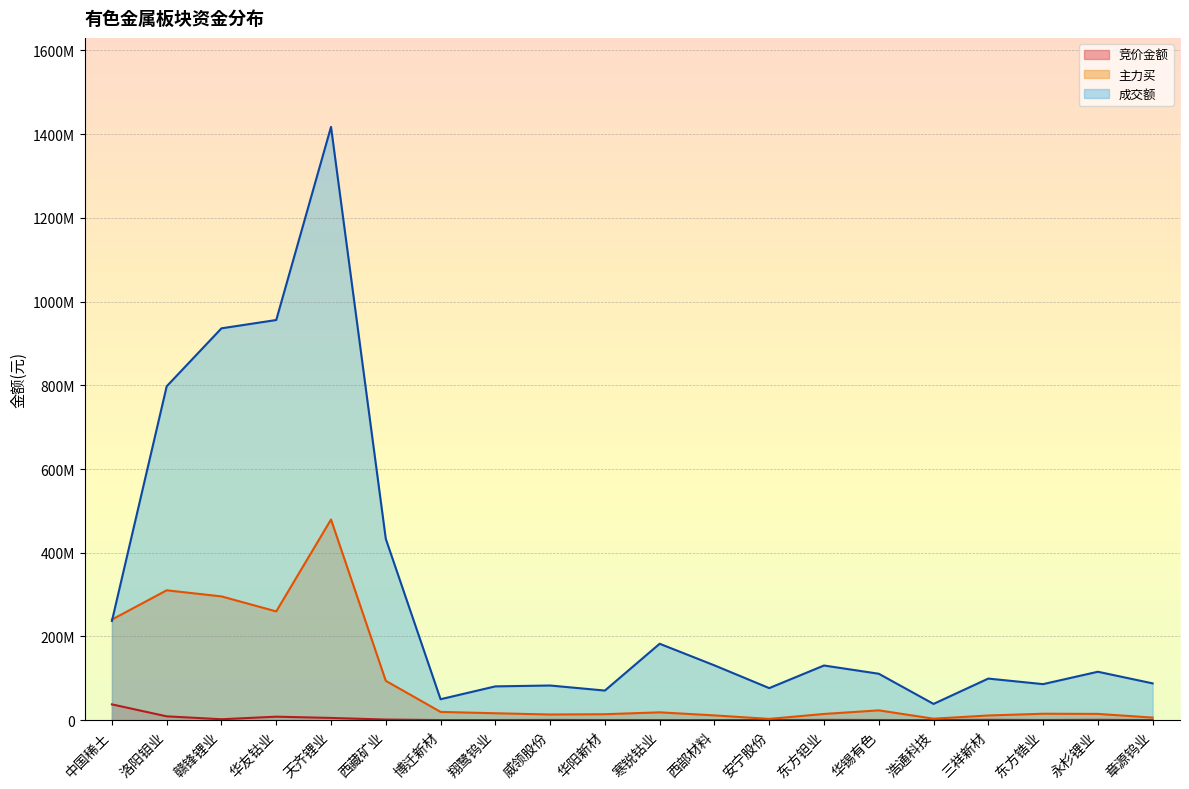

Which series changed the most between 天齐锂业 and 寒锐钴业?

成交额